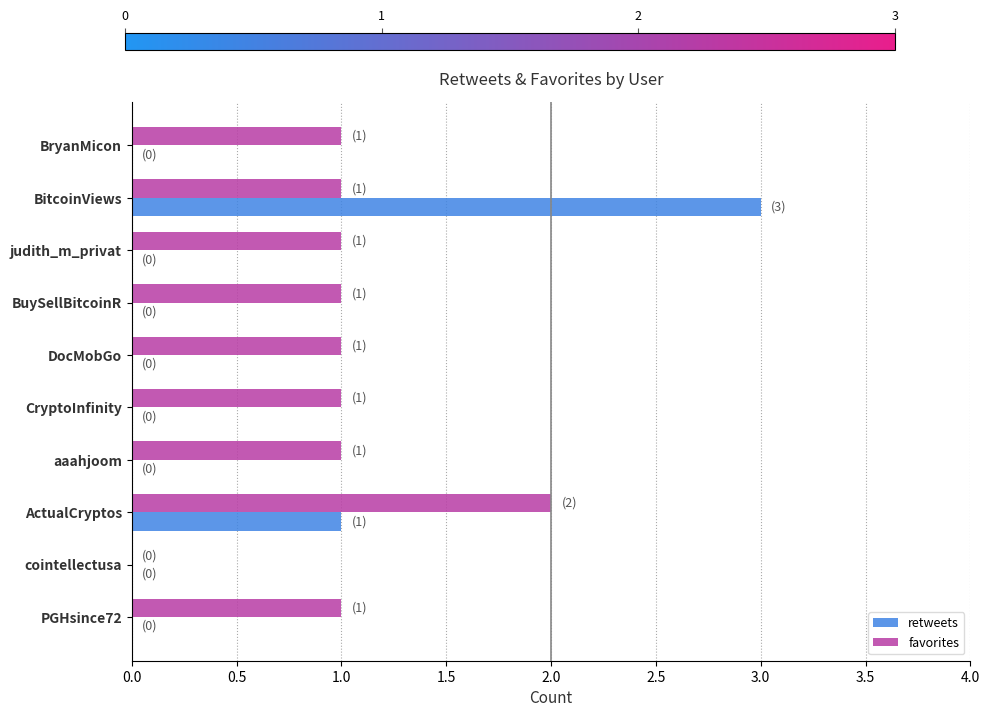

Which series has the largest total across all categories?

favorites